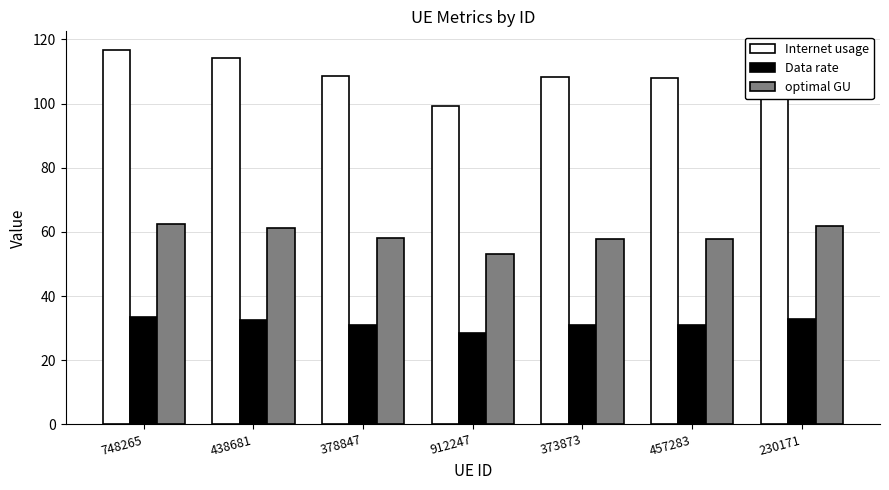

The value of Internet usage at 748265 is 116.7. True or false?

True